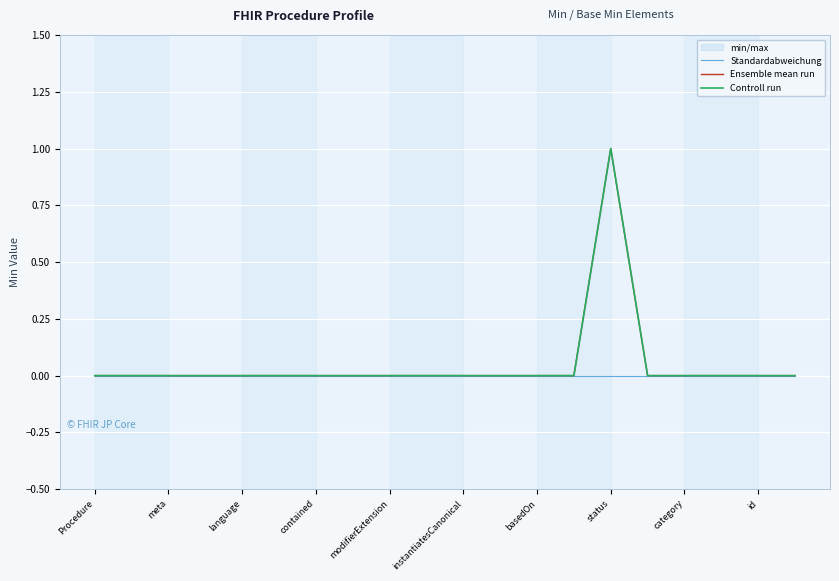

True or false: Ensemble mean run and Standardabweichung cross at least once.

False